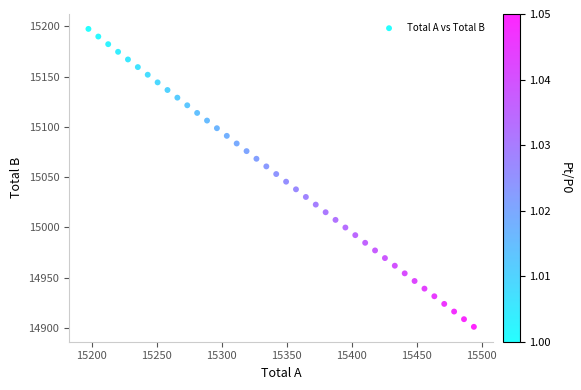

What is the range of X values (max minus min)?

296.4